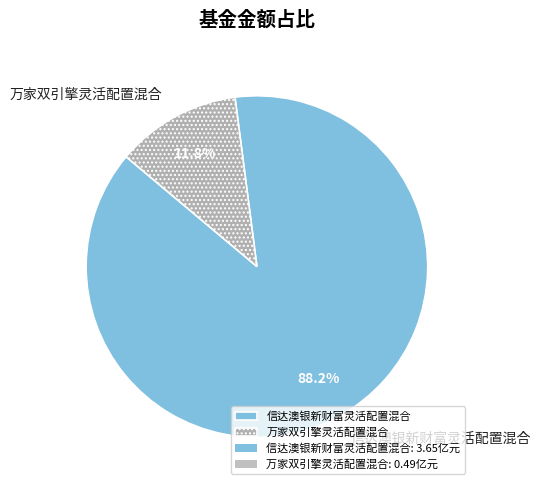

To the nearest percent, what percentage of the pie is 信达澳银新财富灵活配置混合?

88%